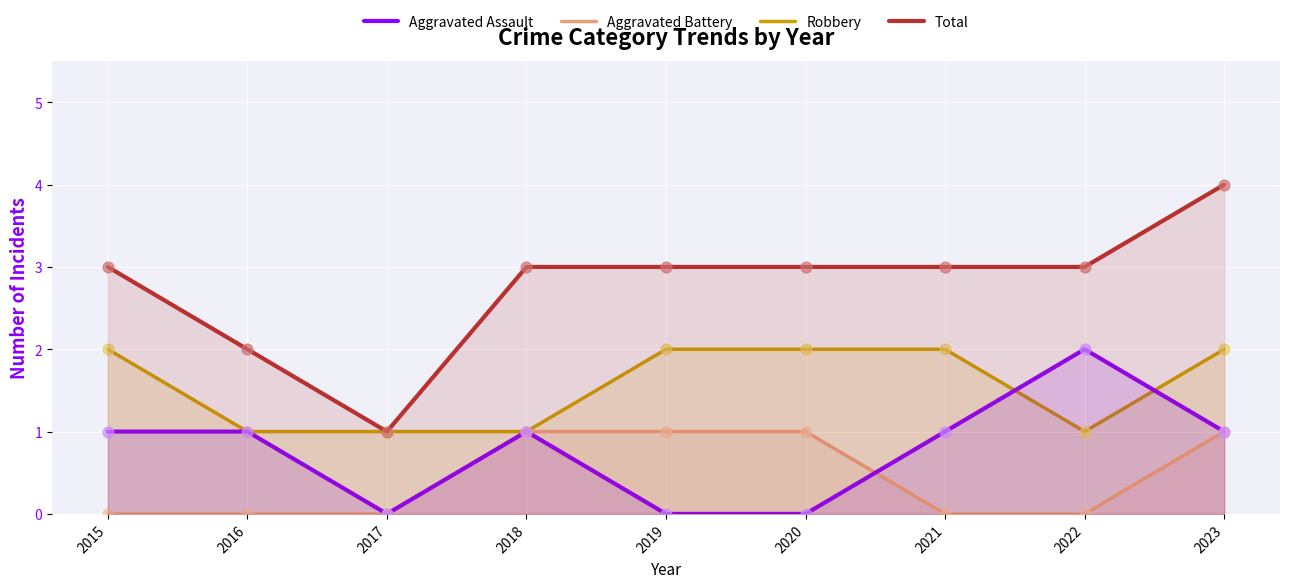

What is the total value across all series at 2016?

4